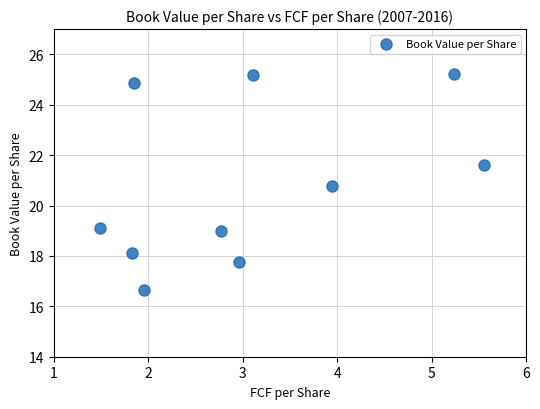

What is the range of X values (max minus min)?

4.1